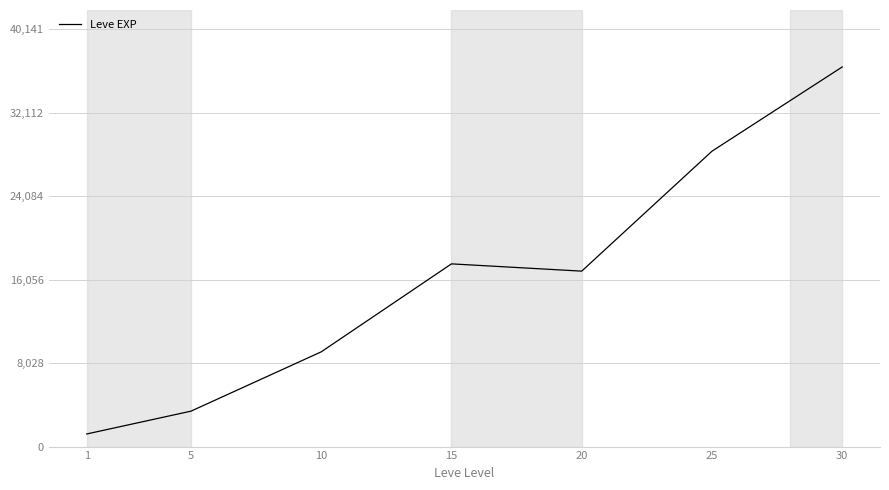

At which category does the data reach its first local valley?

20